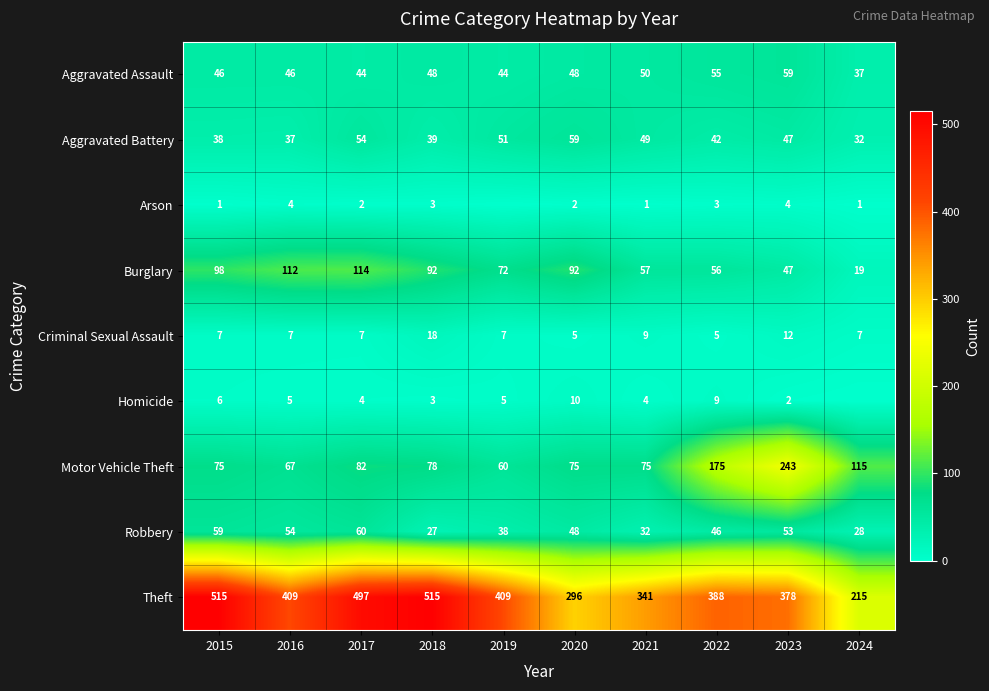

Which has a higher value, 2015 or 2019?

2015